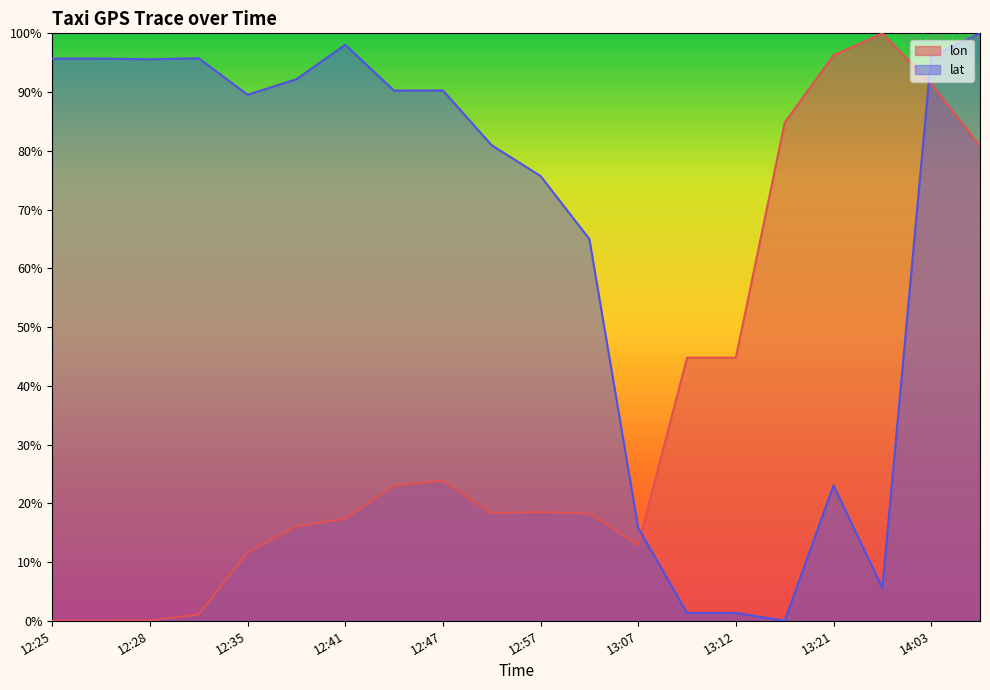

What is the maximum value for lon?

100.0